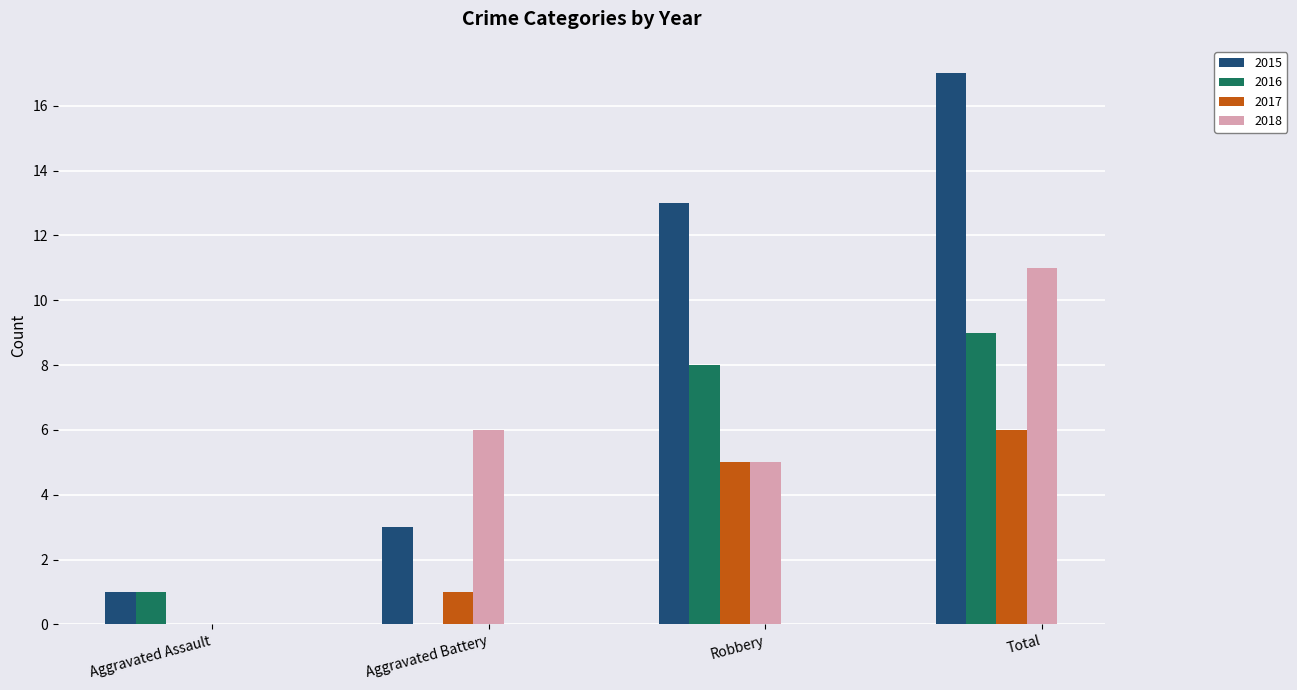

How many groups of bars are there?

4